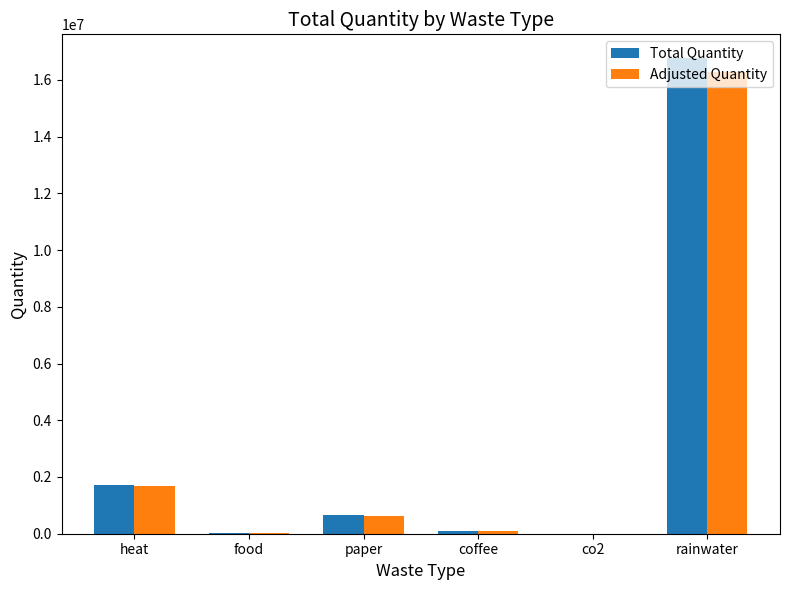

The Adjusted Quantity series shows 25331285.5 at rainwater. True or false?

False